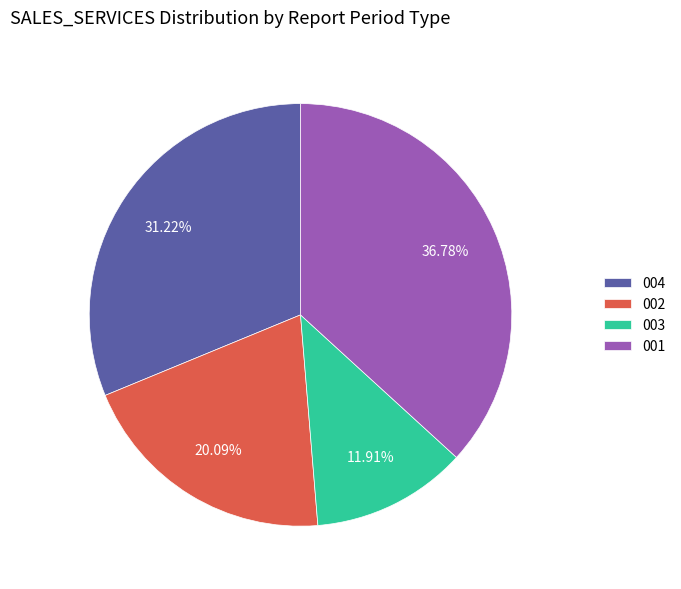

Which category has the smallest portion of the pie?

003